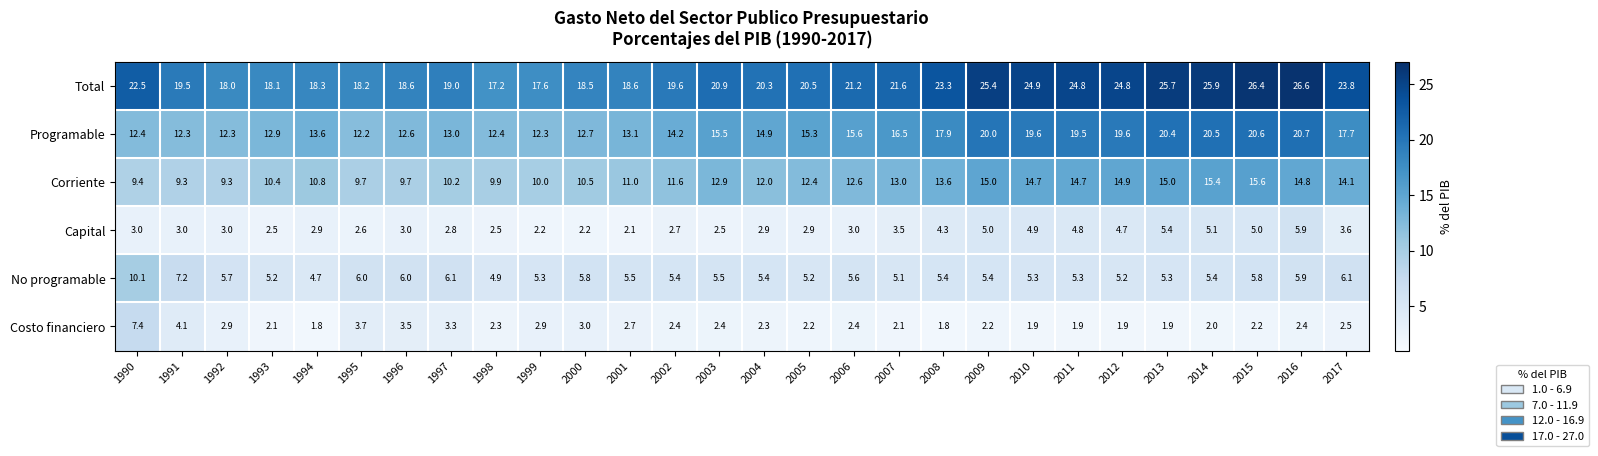

What is the difference between the No programable values at 2000 and 2002?

0.4